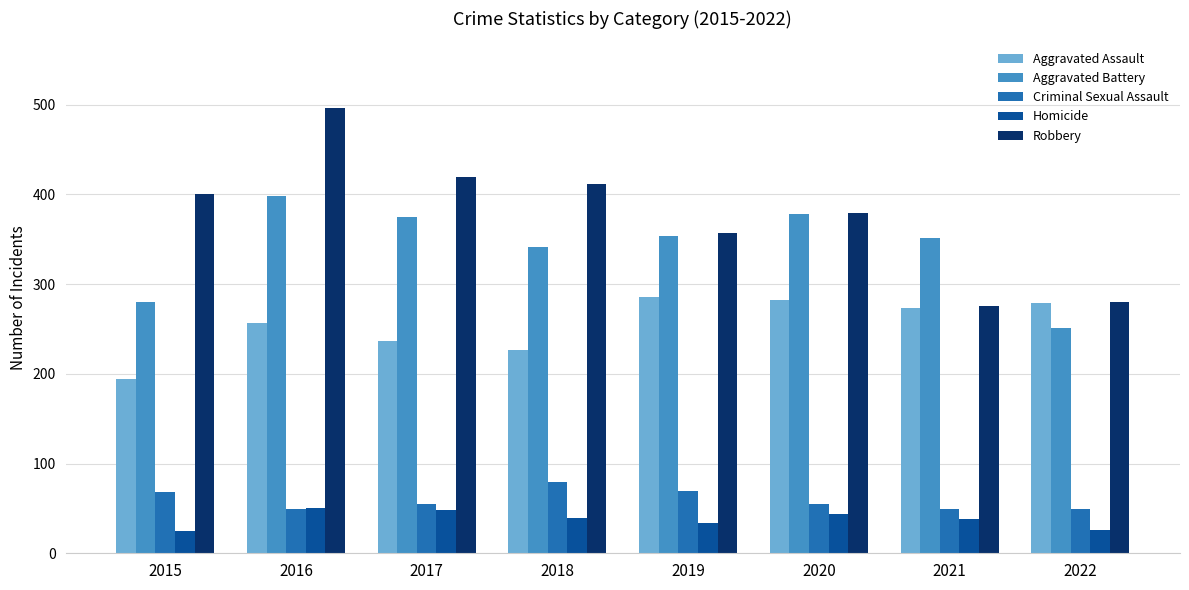

Is it true that Robbery equals 280 at 2022?

True